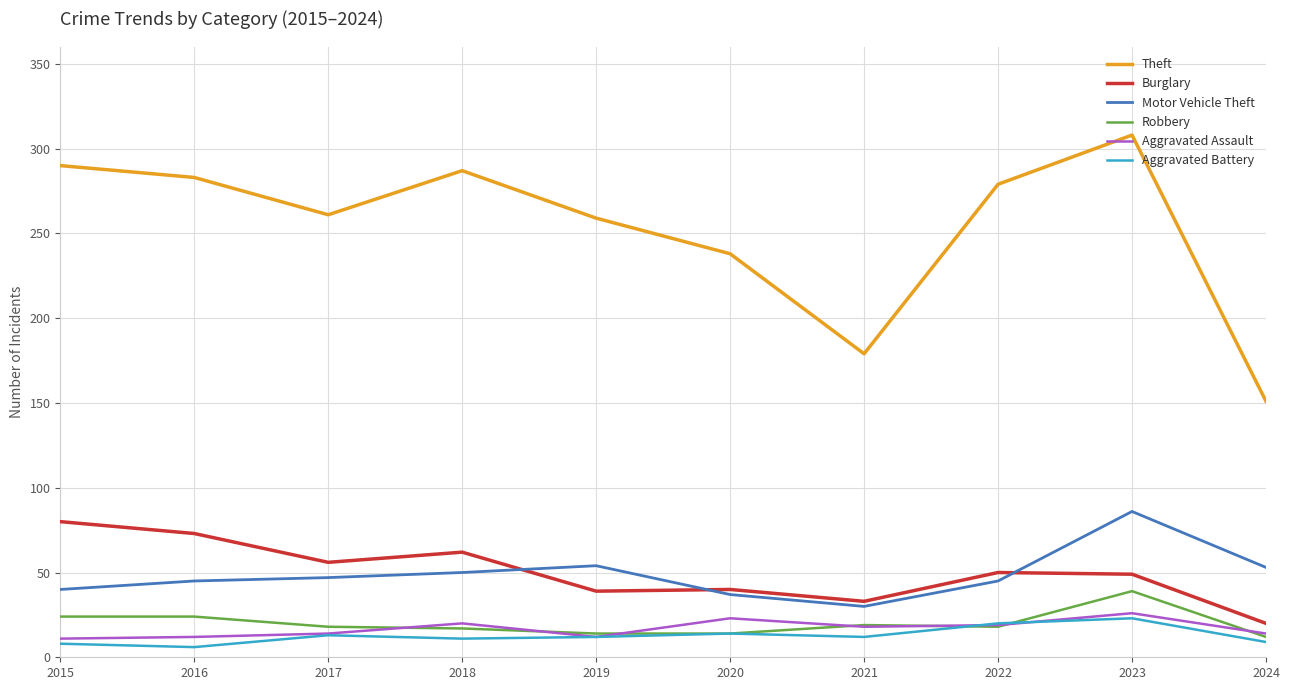

In Motor Vehicle Theft, how many points are higher than both neighbors (excluding endpoints)?

2